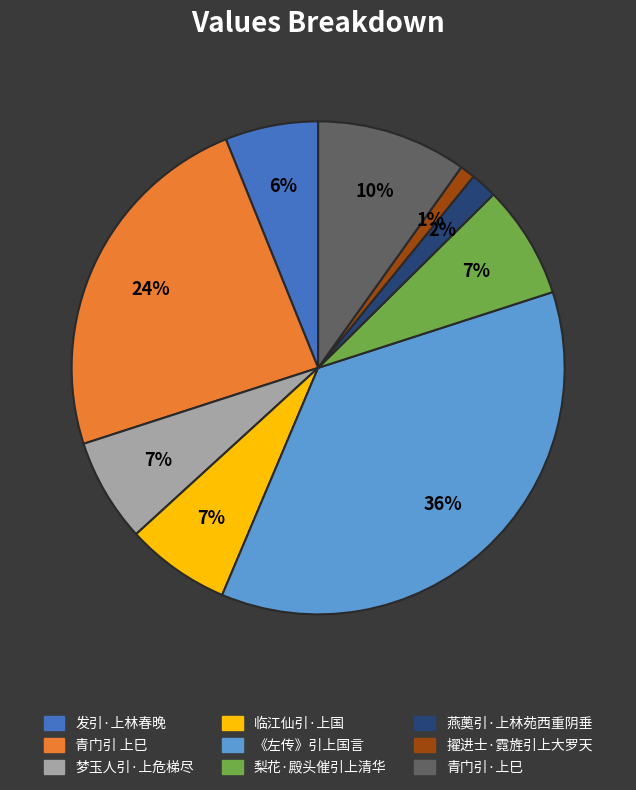

Do 梨花·殿头催引上清华 and 燕薁引·上林苑西重阴垂 together represent more than half of the pie?

No